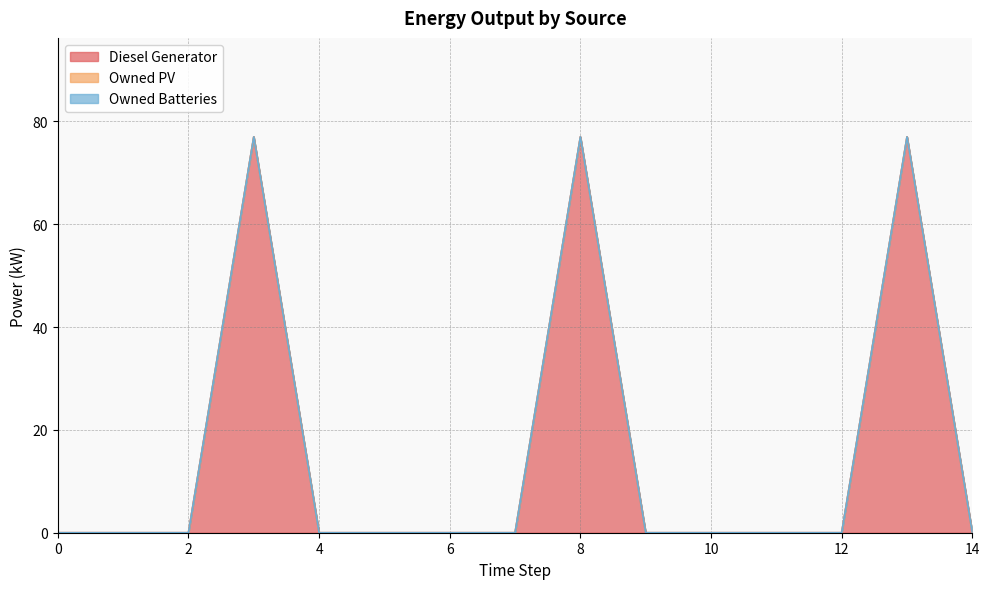

Which series changed the most between 1 and 12?

Diesel Generator